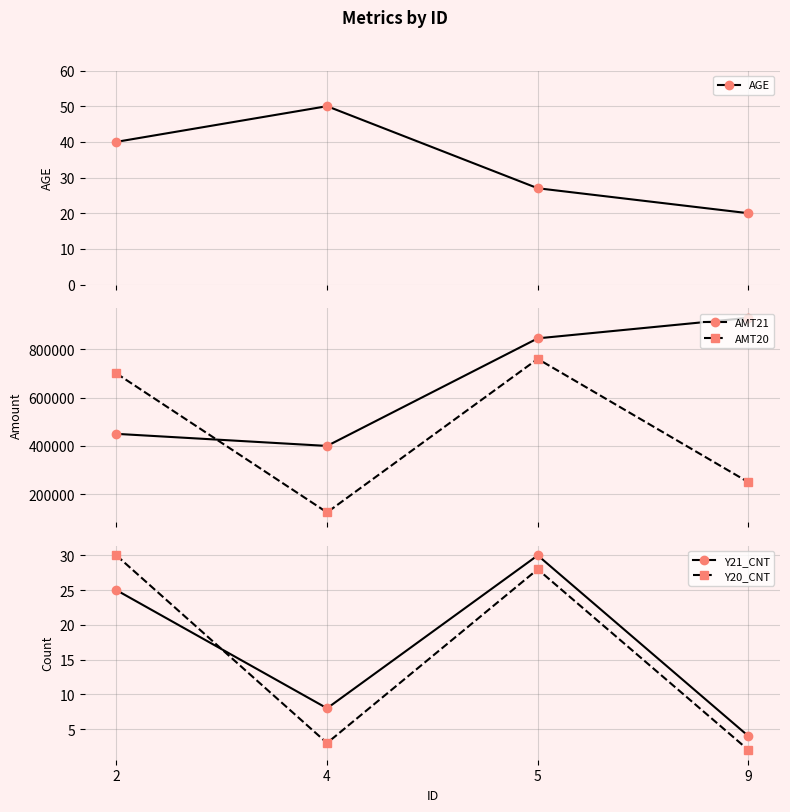

At which label does AMT21 first exceed 845000?

9